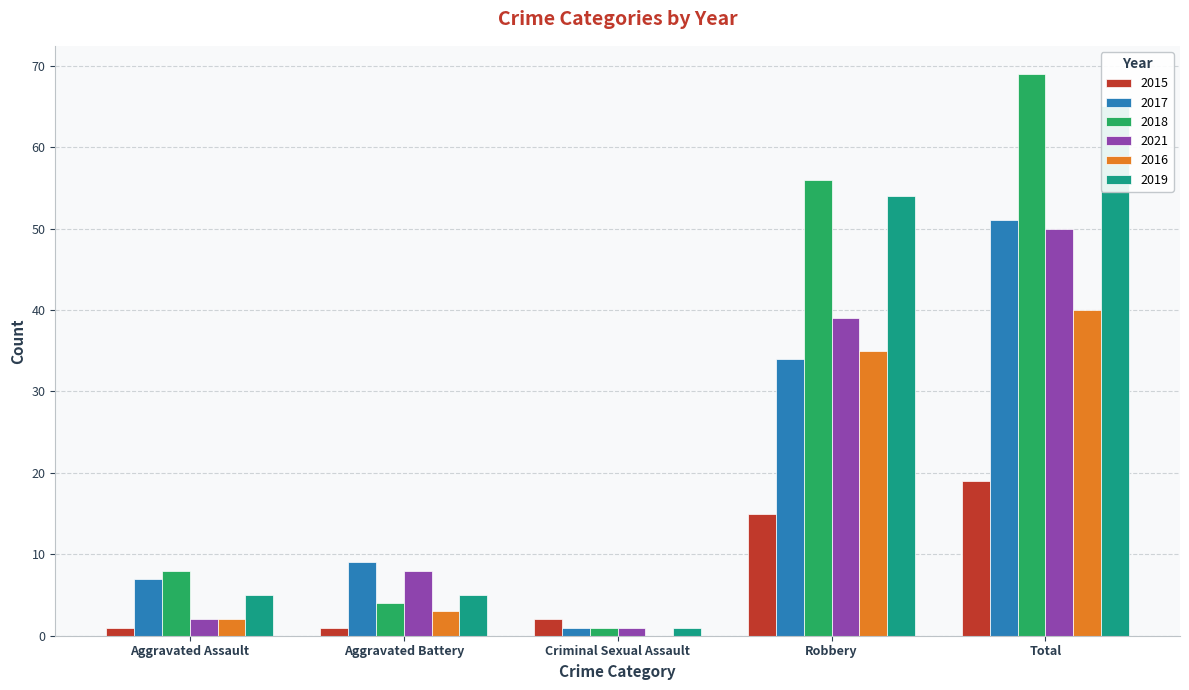

What are all the series names shown in the legend?

2015, 2017, 2018, 2021, 2016, 2019